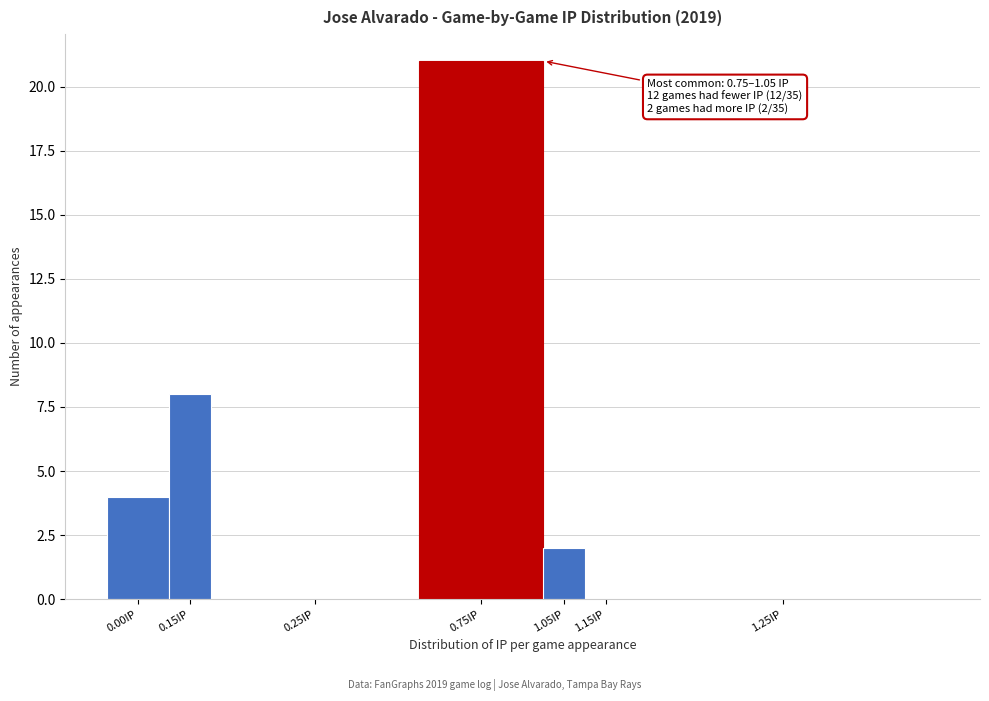

Reading left to right, list all the values displayed in this chart.

0.00IP=4	0.15IP=8	0.25IP=0	0.75IP=21	1.05IP=2	1.15IP=0	1.25IP=0